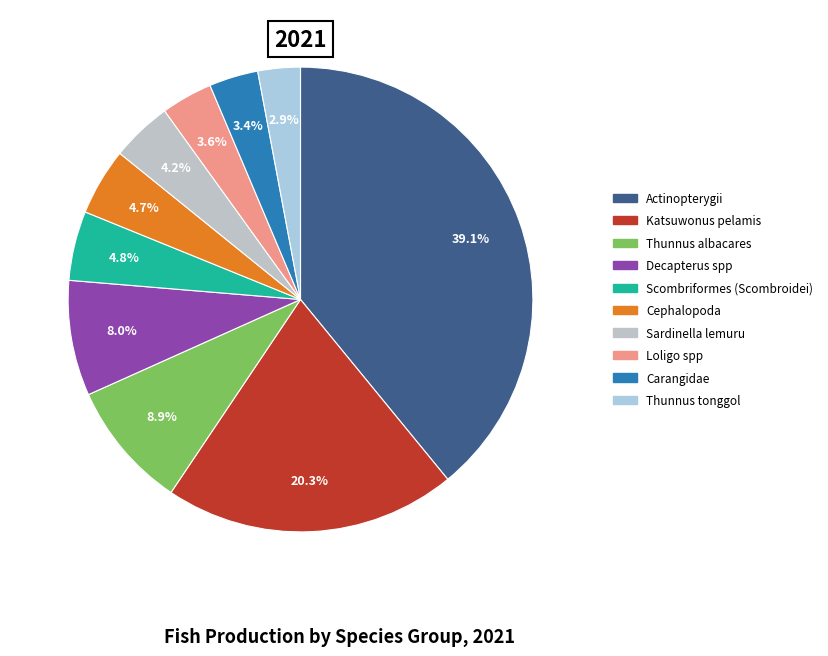

To the nearest percent, what percentage of the pie is Decapterus spp?

8%